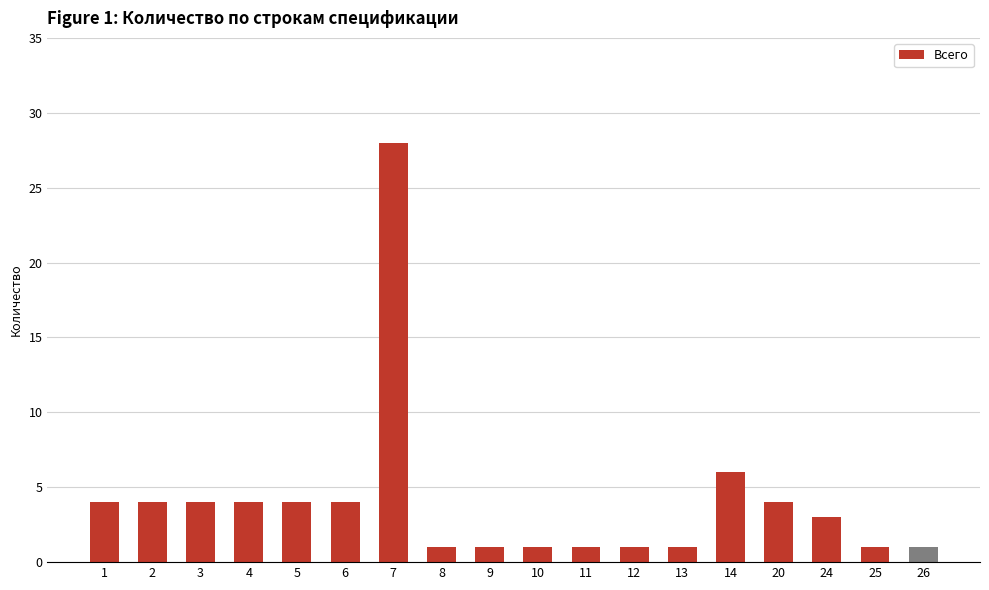

Approximately how many times larger is the value at 5 compared to 20?

1.0